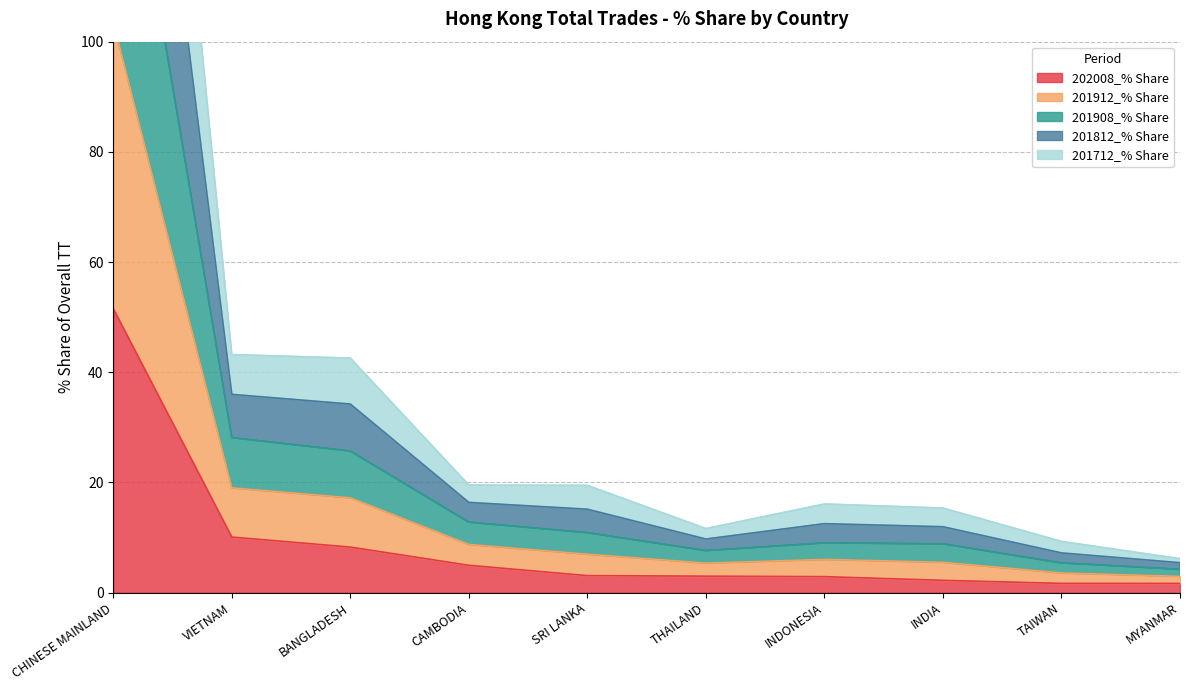

True or false: 202008_% Share has a value of 87.0 at CHINESE MAINLAND.

False